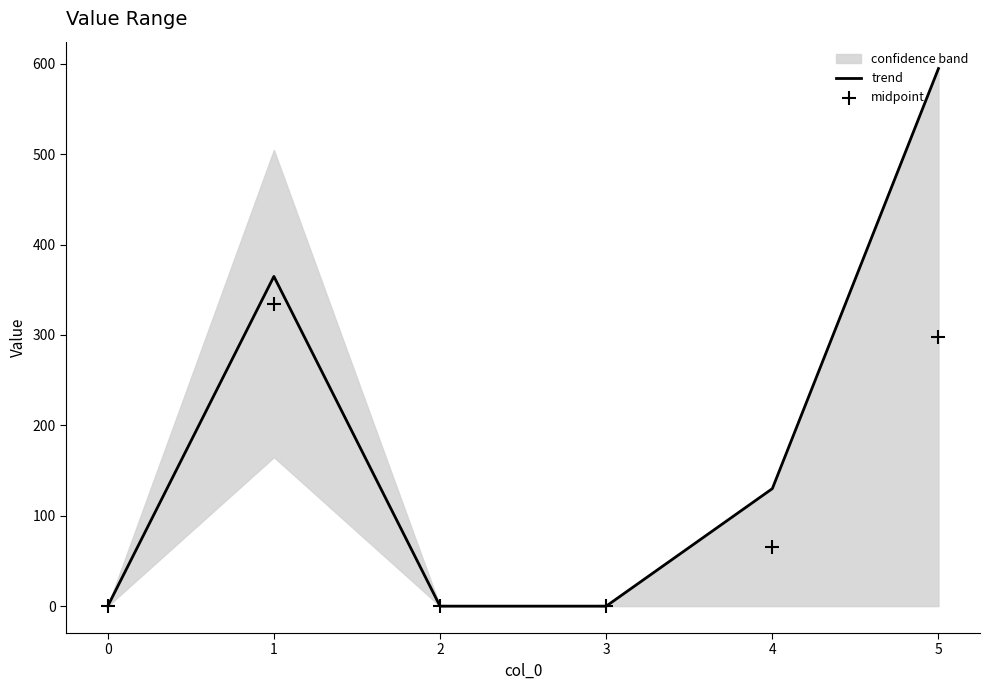

Is the value of midpoint at 5 greater than the value of trend at 1?

No